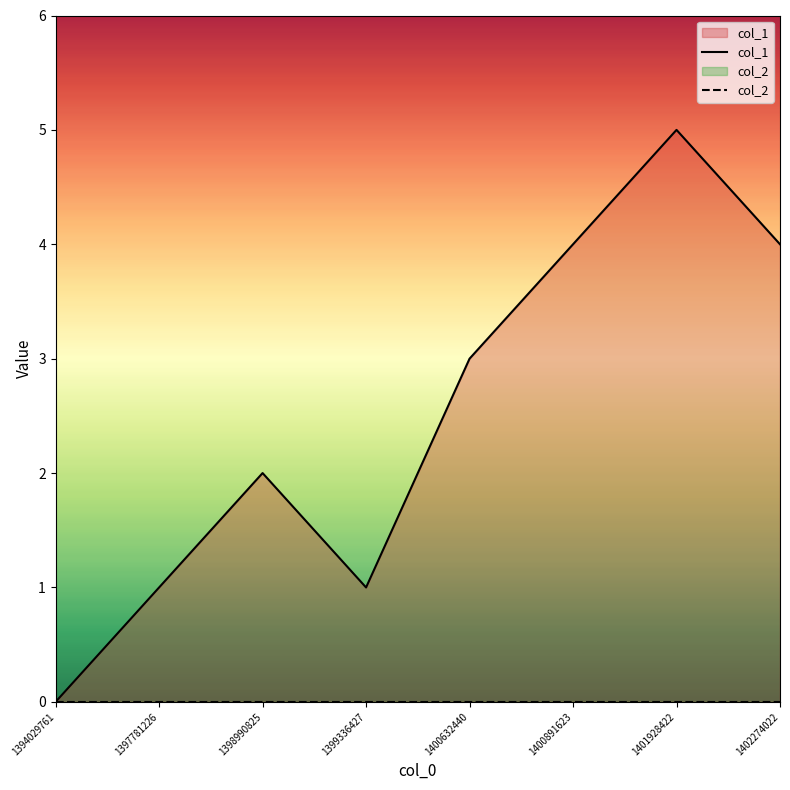

The value of col_2 at 1400891623 is 0. True or false?

True